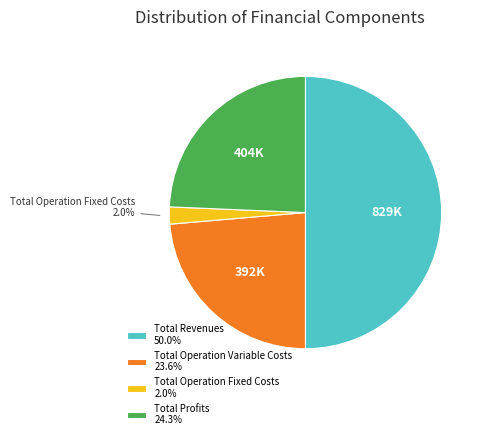

How much of the chart is everything except Total Operation Fixed Costs 2.0%?

98.0%